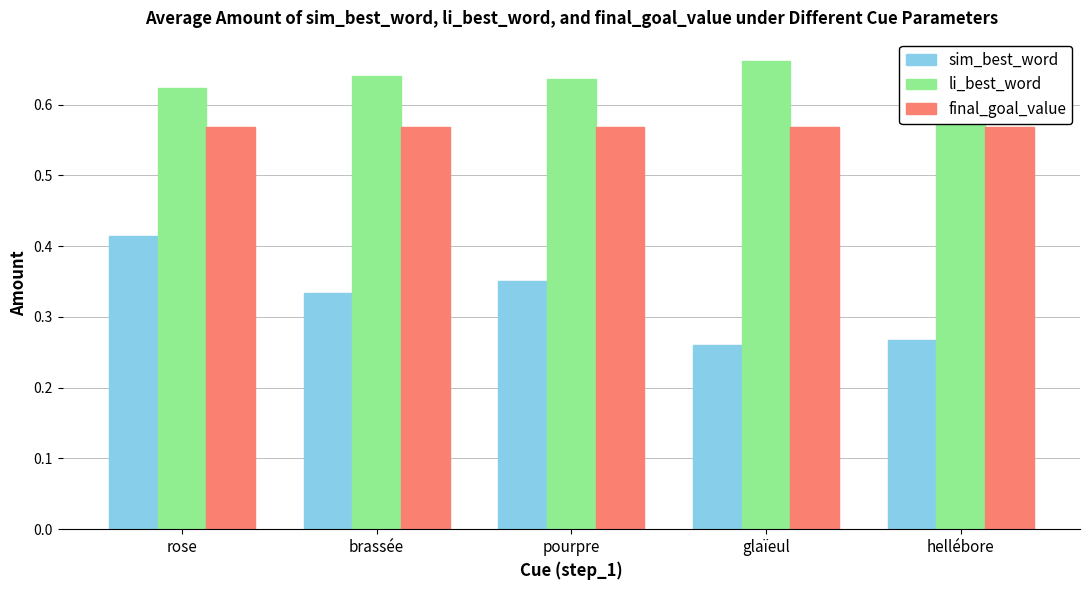

Is it true that li_best_word equals 0.9 at hellébore?

False